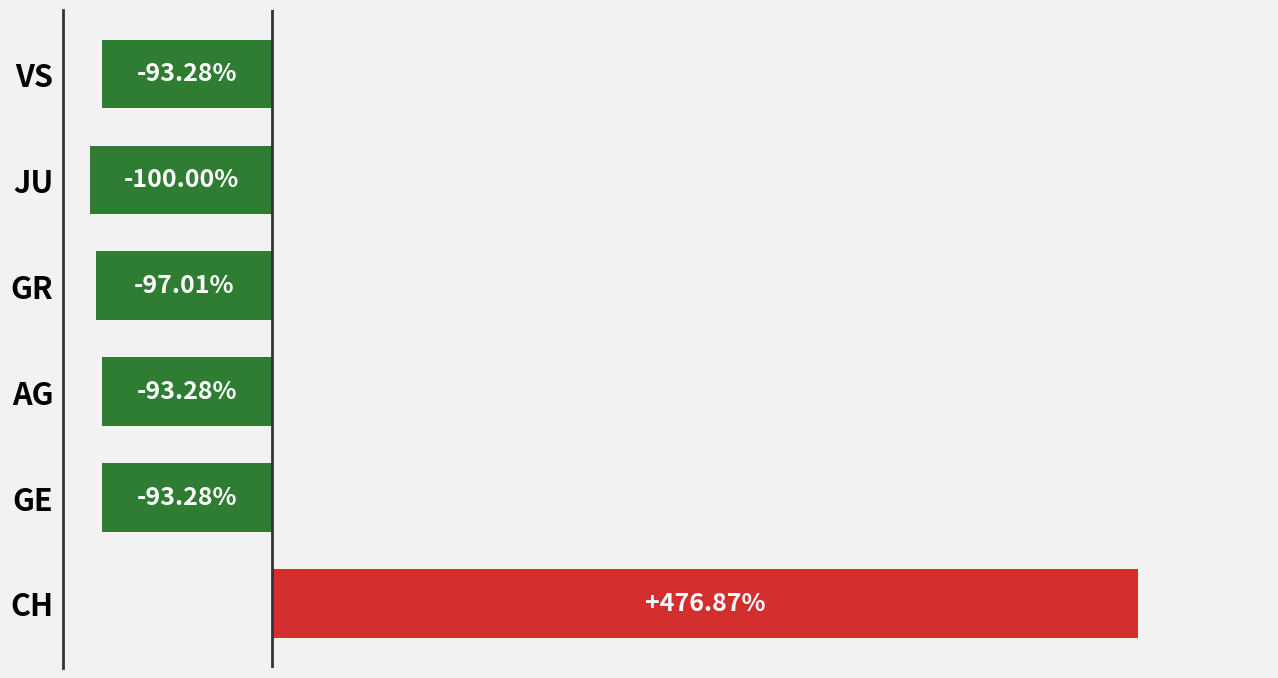

Which category has the highest value across all series?

CH